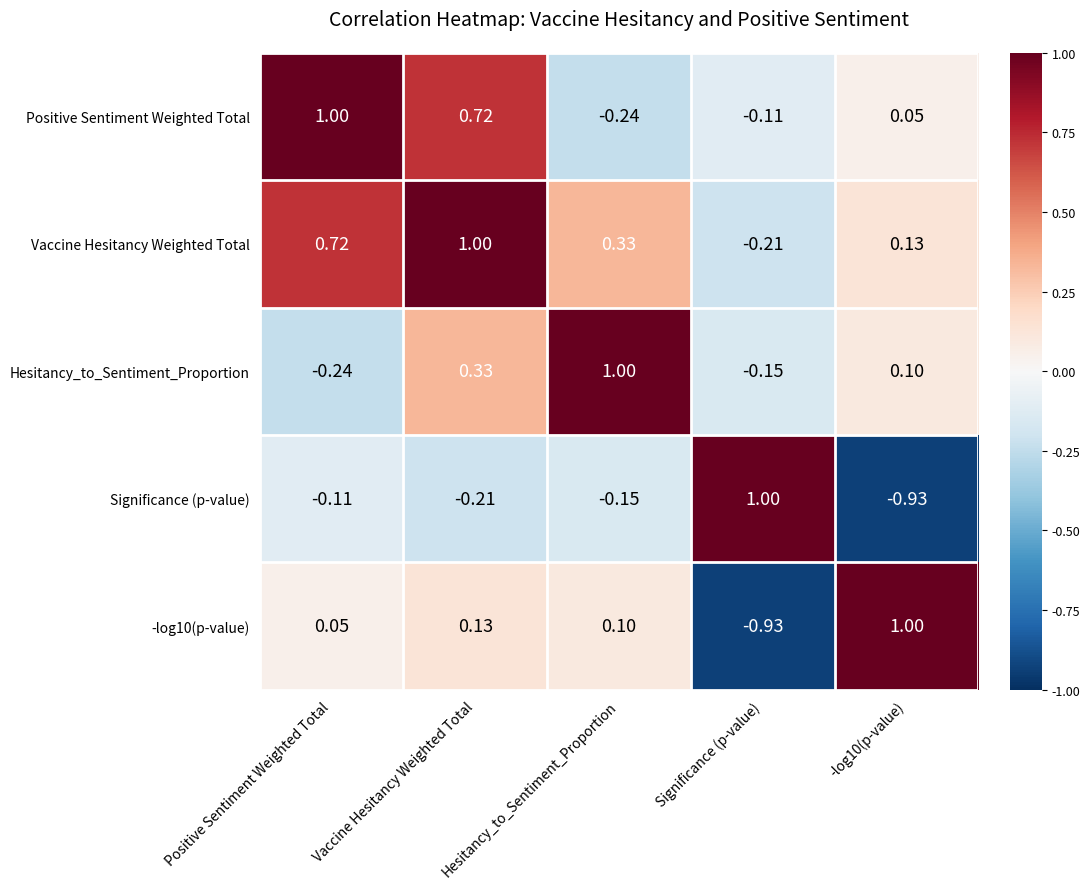

Where does the -log10(p-value) series first go above 0?

Positive Sentiment Weighted Total